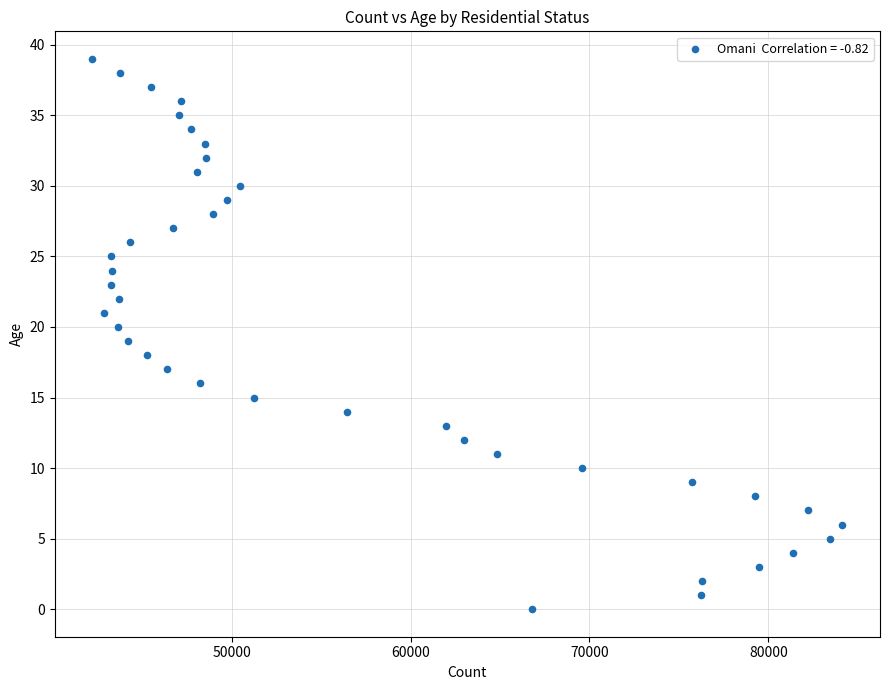

What is the range of X values (max minus min)?

41927